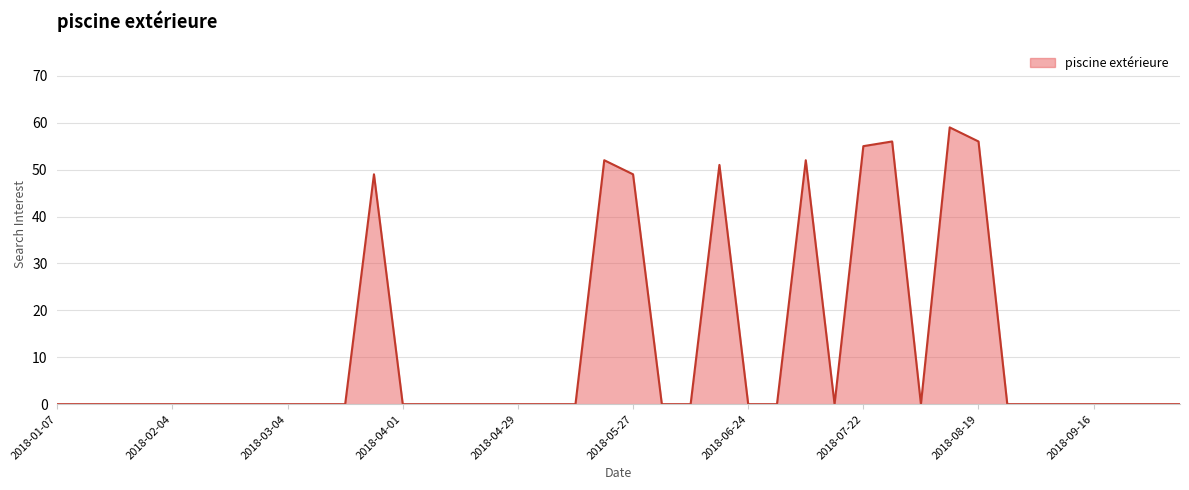

Reading left to right, list all the values displayed in this chart.

0	0	0	0	0	0	0	0	0	0	0	49	0	0	0	0	0	0	0	52	49	0	0	51	0	0	52	0	55	56	0	59	56	0	0	0	0	0	0	0